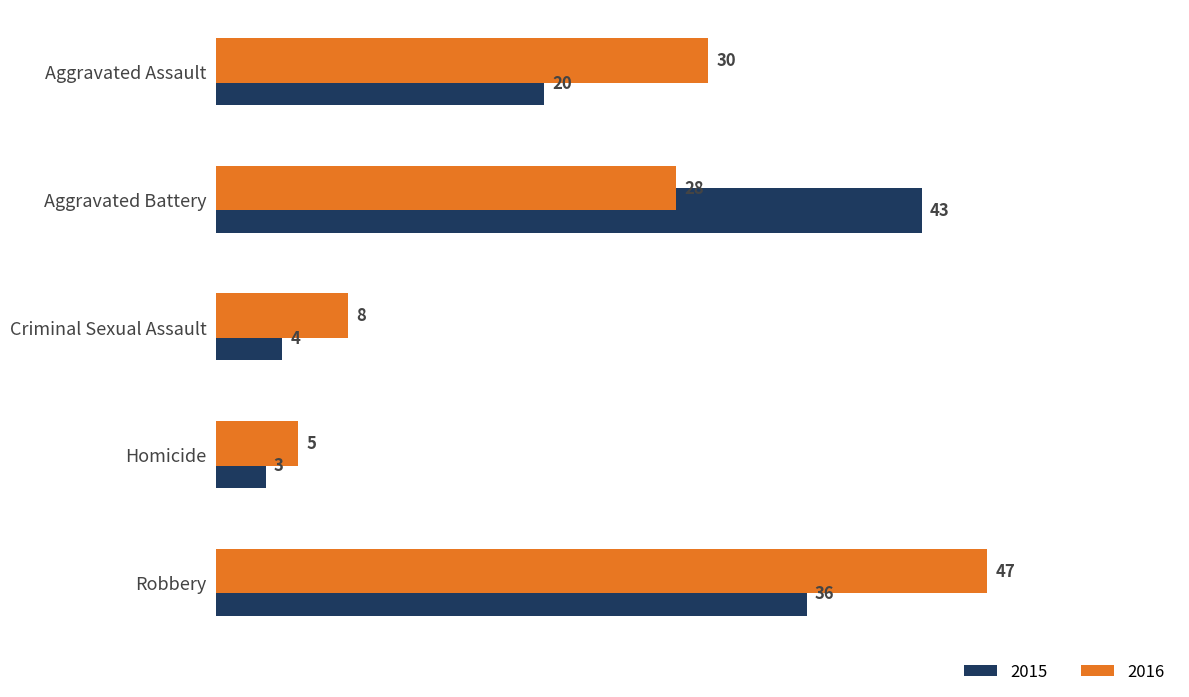

What is the minimum value for 2016?

5